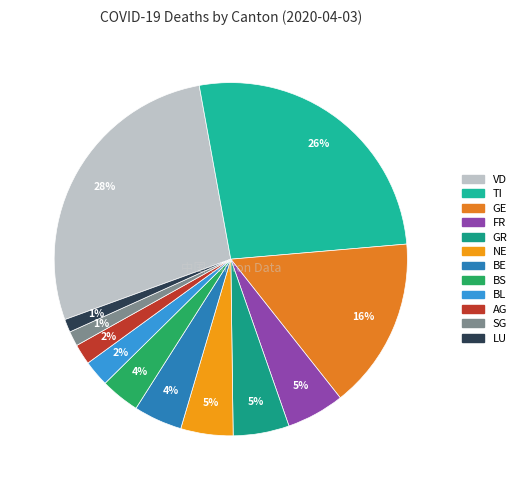

Which has a higher value, BS or BE?

BE